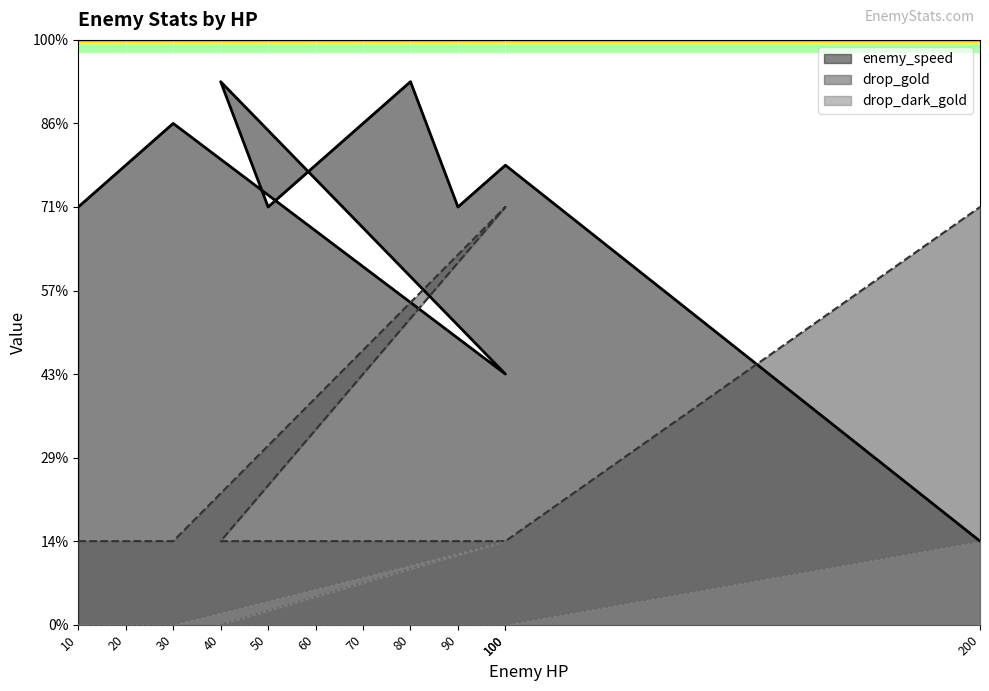

Rank the series by their average value, from lowest to highest.

drop_dark_gold, drop_gold, enemy_speed